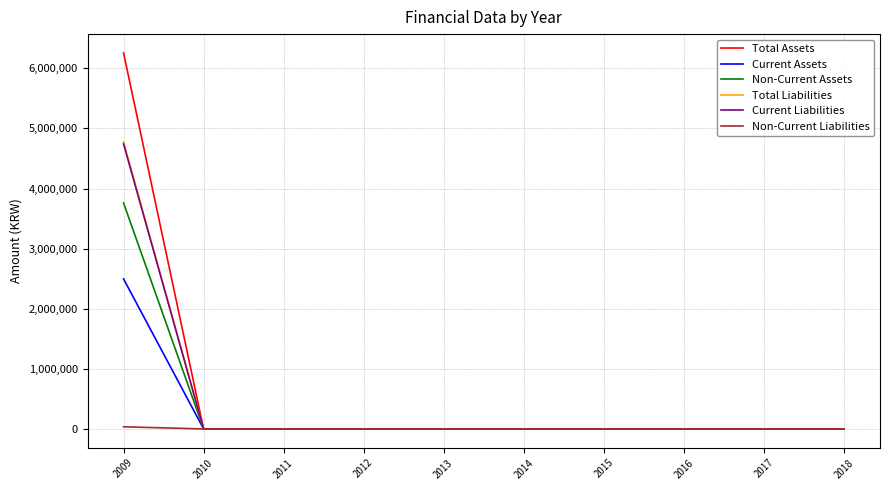

Which series has the largest range (max minus min)?

Total Assets